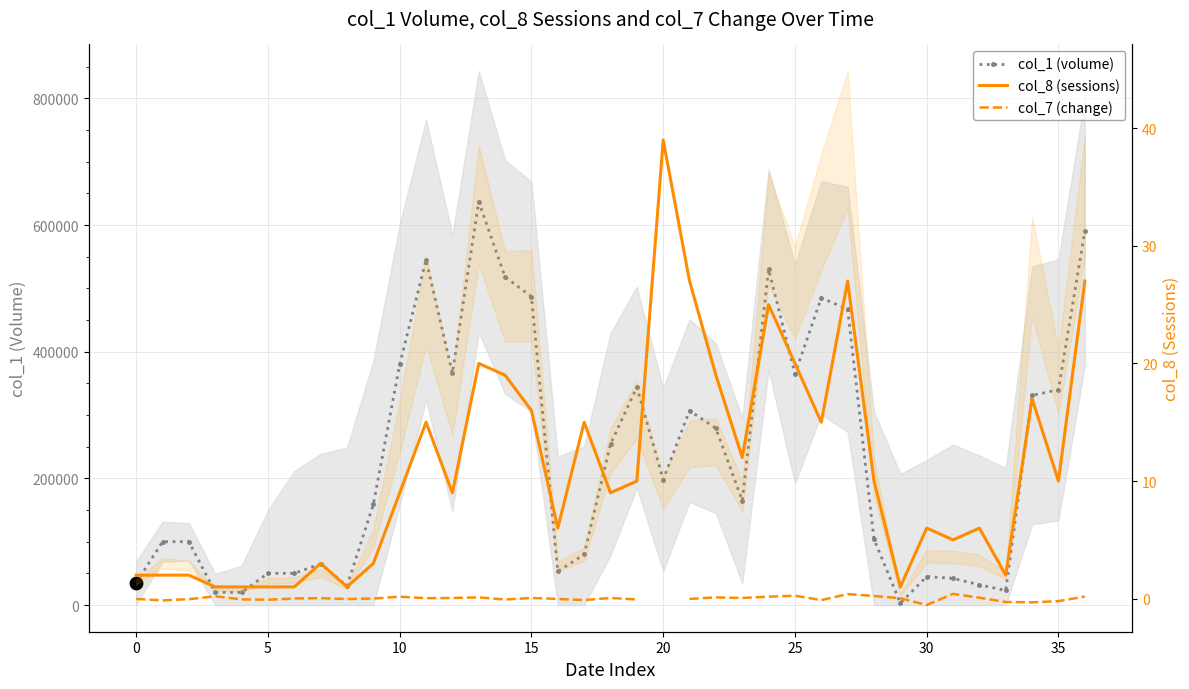

Is the value of col_7 (change) at 18 greater than the value of col_8 (sessions) at 12?

No